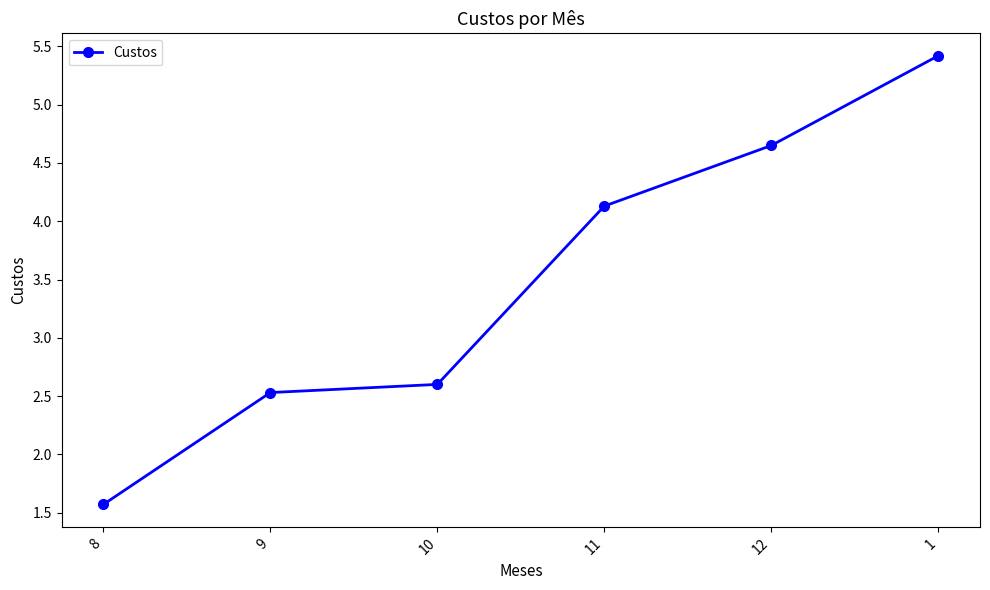

What position from the left is 1?

6